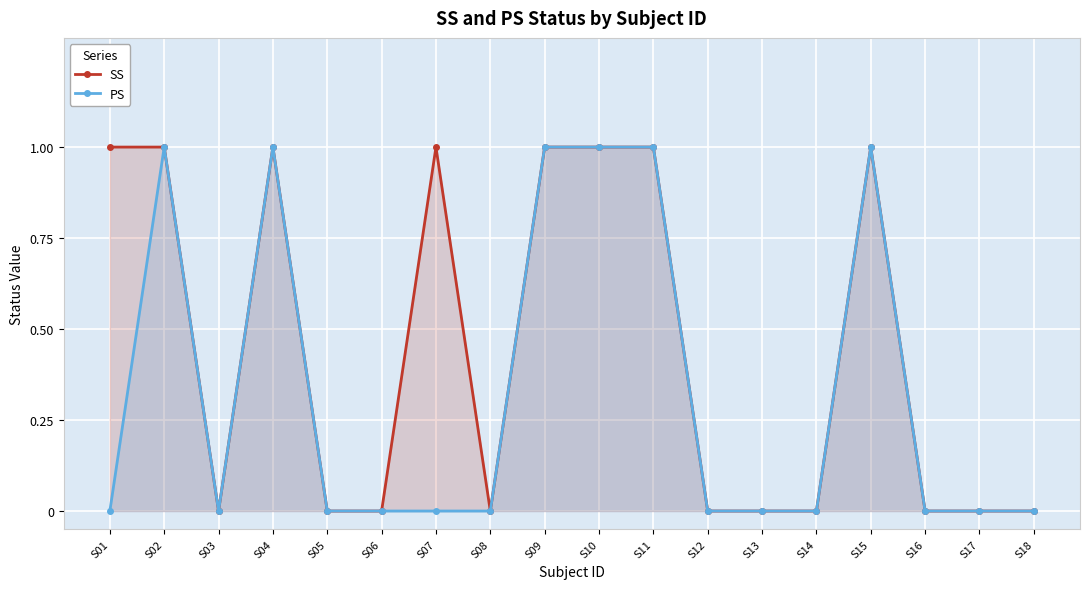

At how many categories does at least one series exceed 0?

8